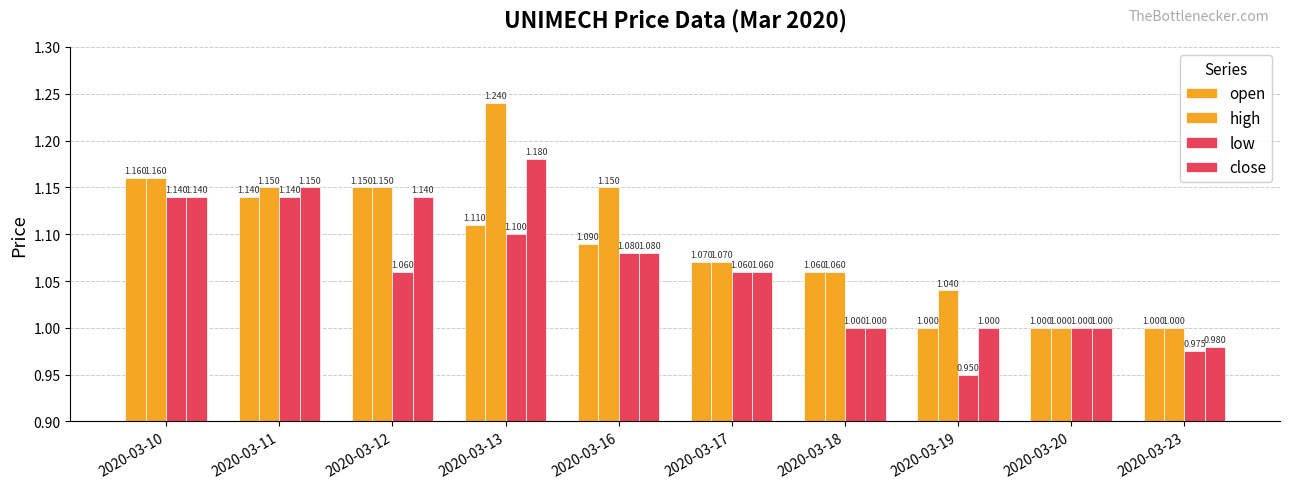

What is the average value of the close series?

1.1